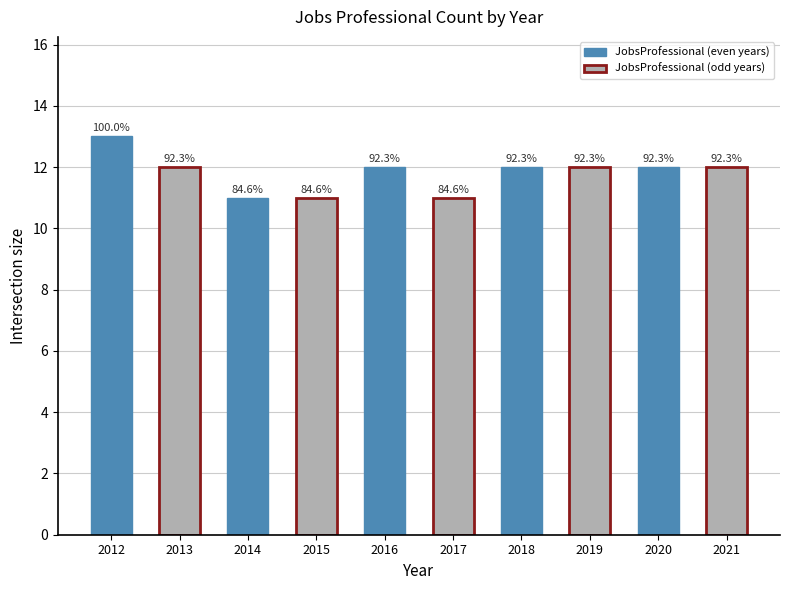

Are the bars horizontal?

No